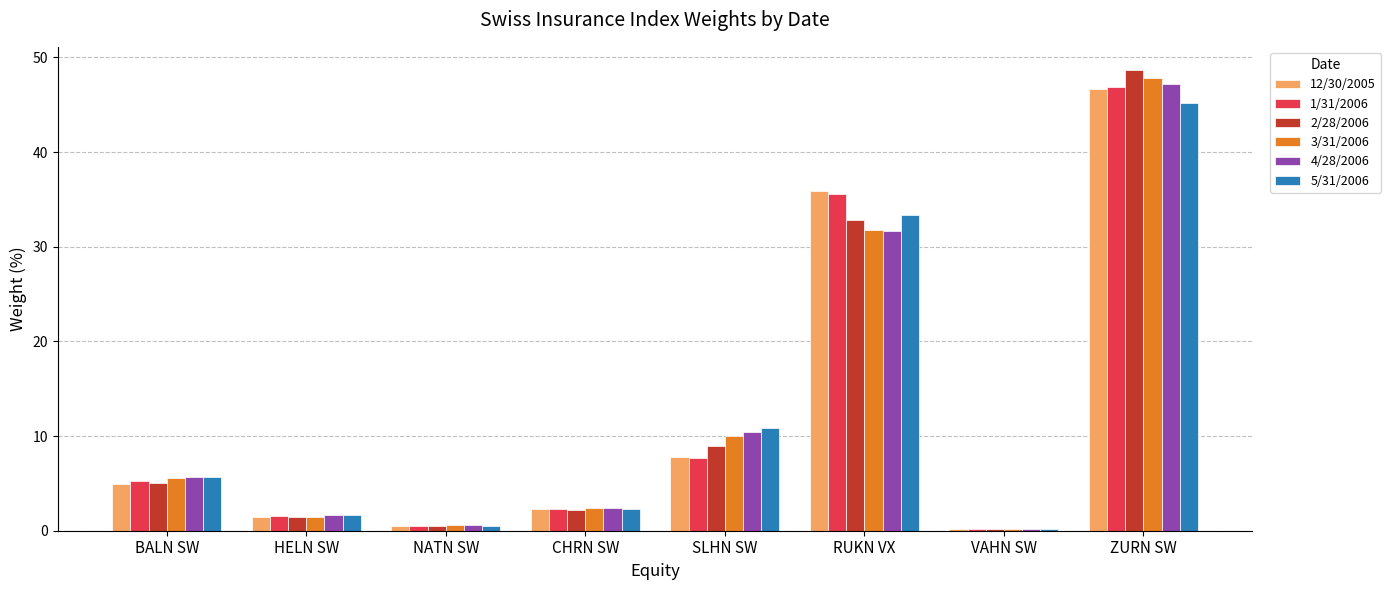

What is the sum of the 12/30/2005 values at ZURN SW and BALN SW?

51.6